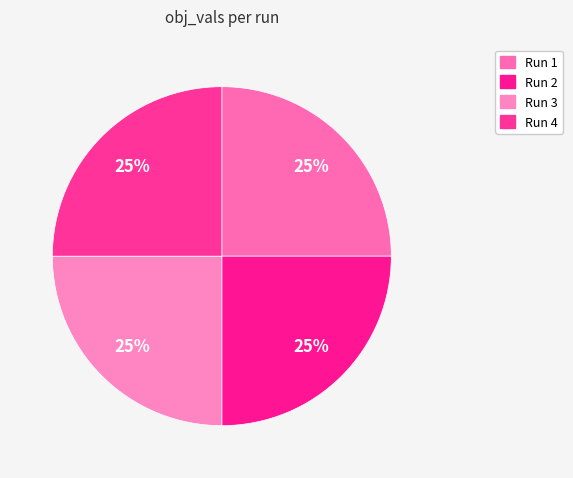

How many segments does this pie chart have?

4